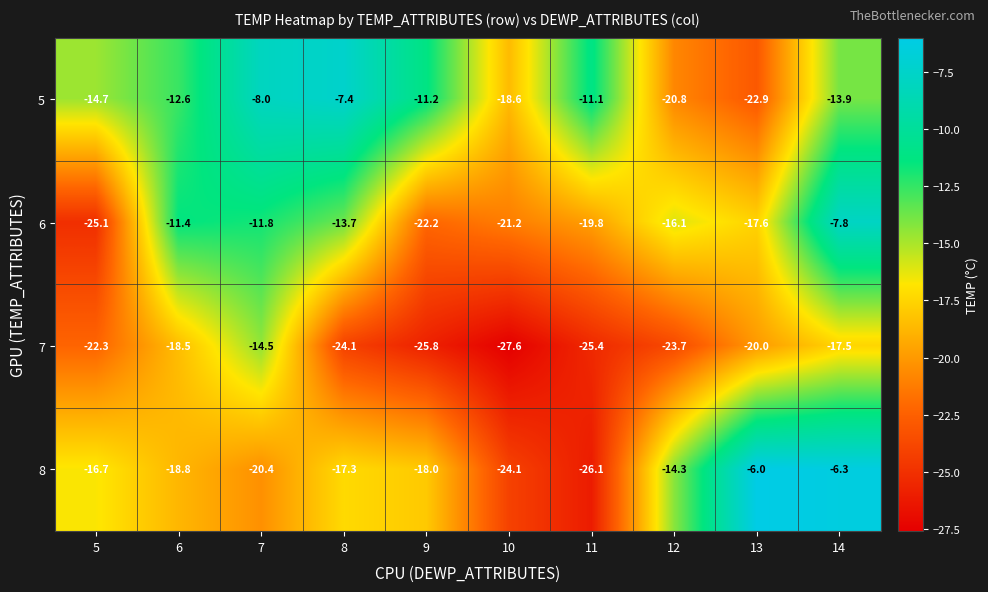

What is the sum of all 7 values?

-219.4